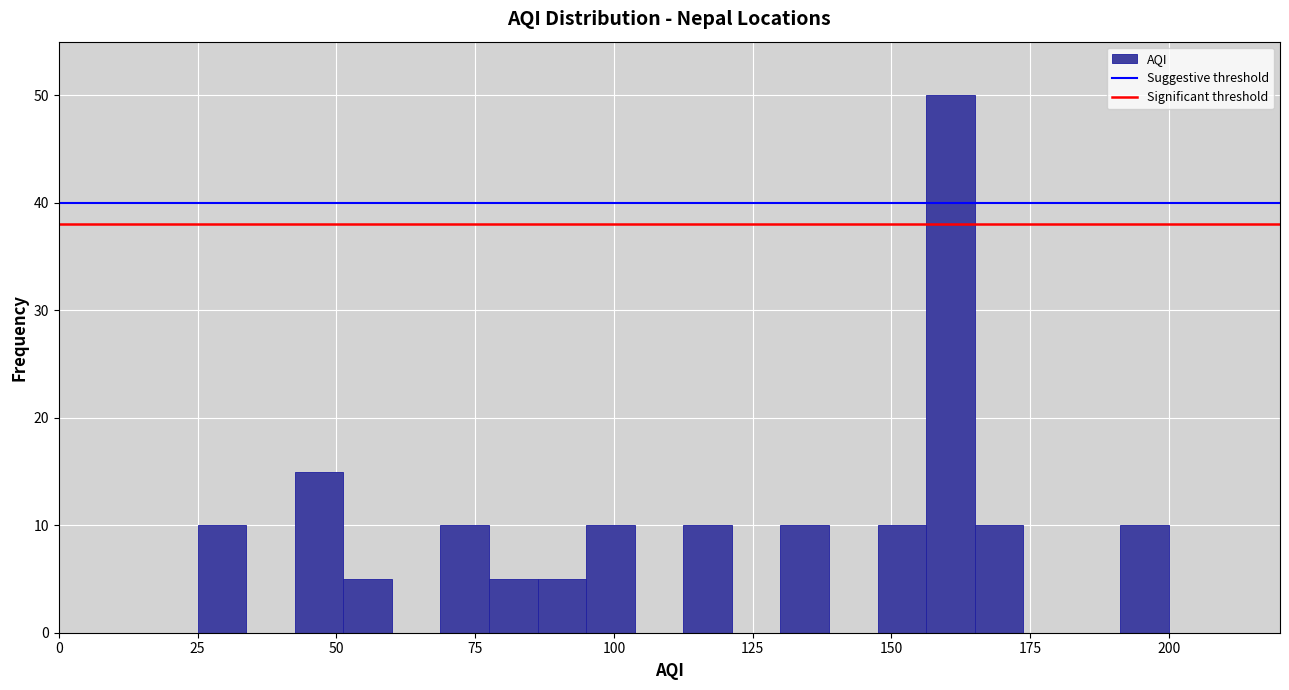

Read against the x-axis, roughly where is the centre of the tallest bar?

160